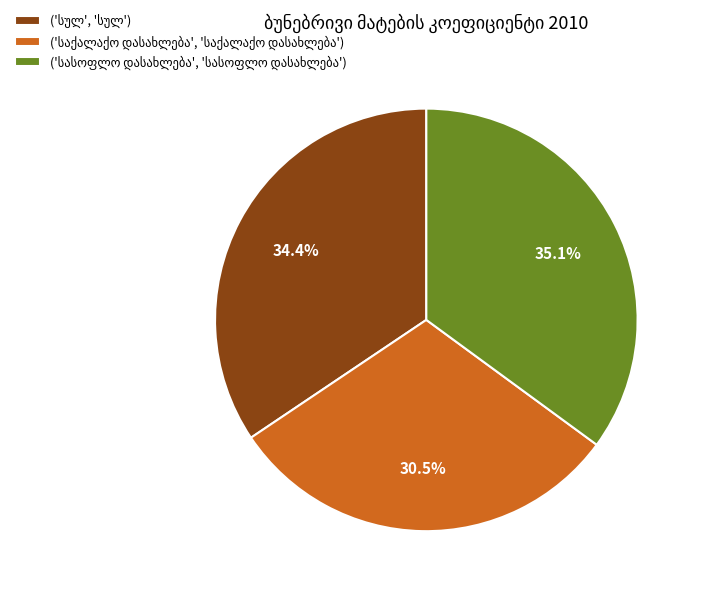

Is there a majority slice in this chart?

No